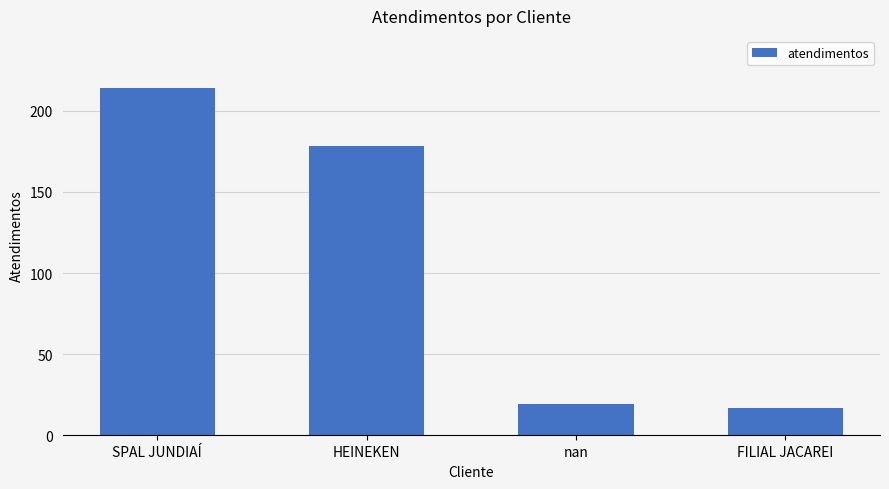

Reading left to right, list all the values displayed in this chart.

214	178	19	17